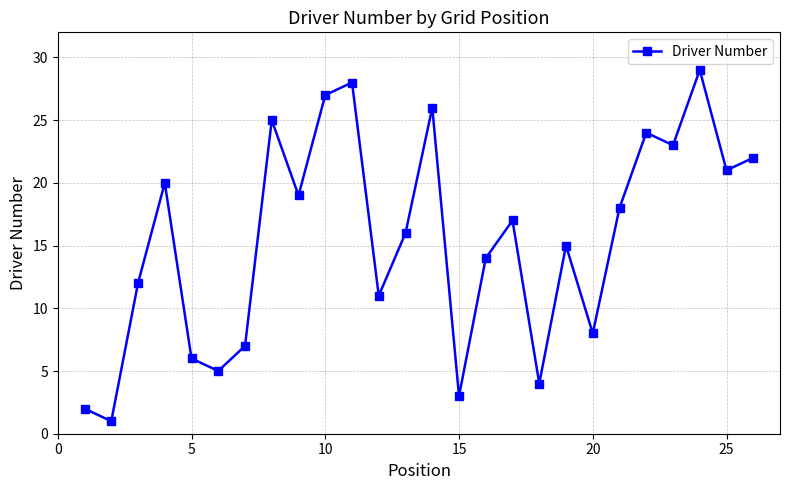

Reading left to right, list all the values displayed in this chart.

2	1	12	20	6	5	7	25	19	27	28	11	16	26	3	14	17	4	15	8	18	24	23	29	21	22